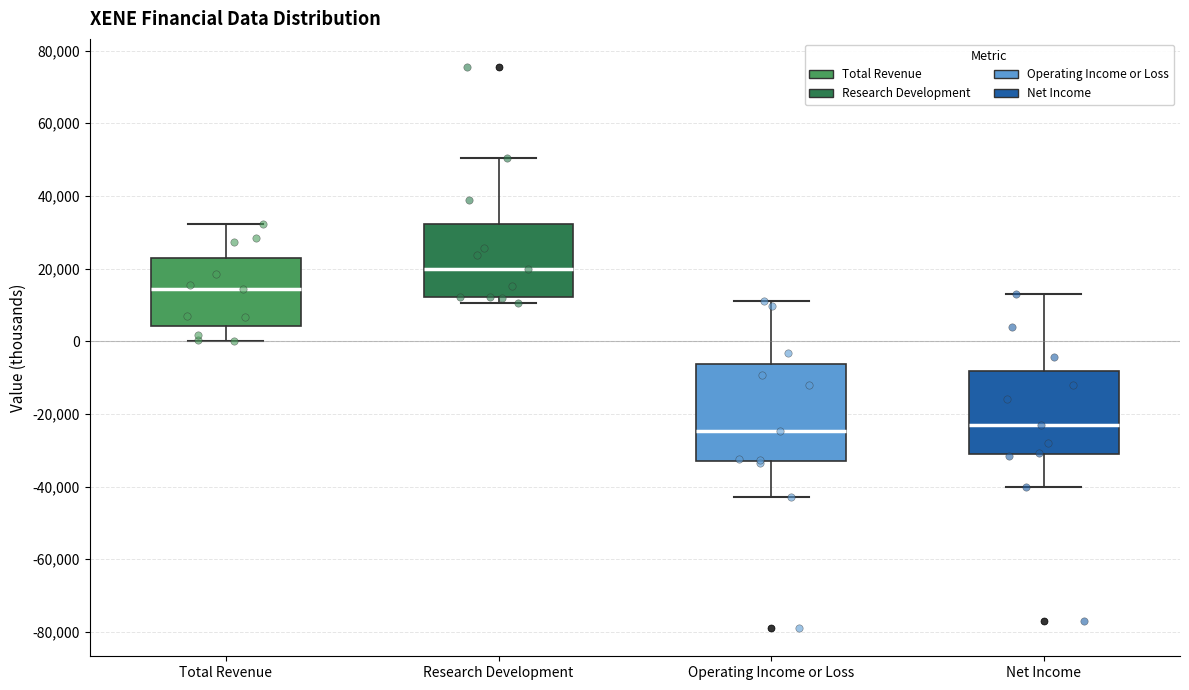

Where does the median line of the box for Research Development sit on the y-axis? The values are not printed on the chart, so give them approximately, as read against the axis.

20000